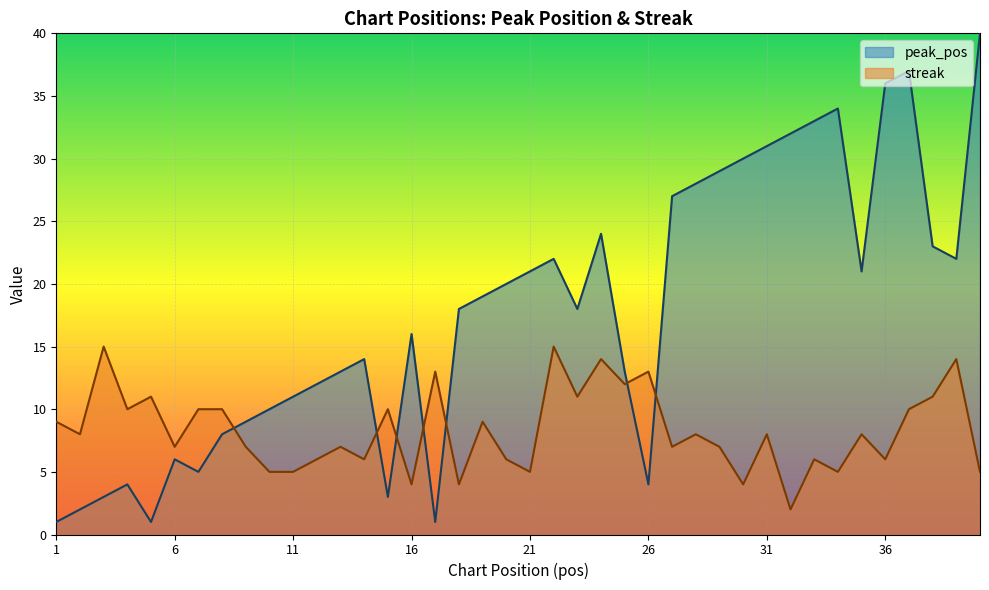

Between 28 and 24, which is larger?

28